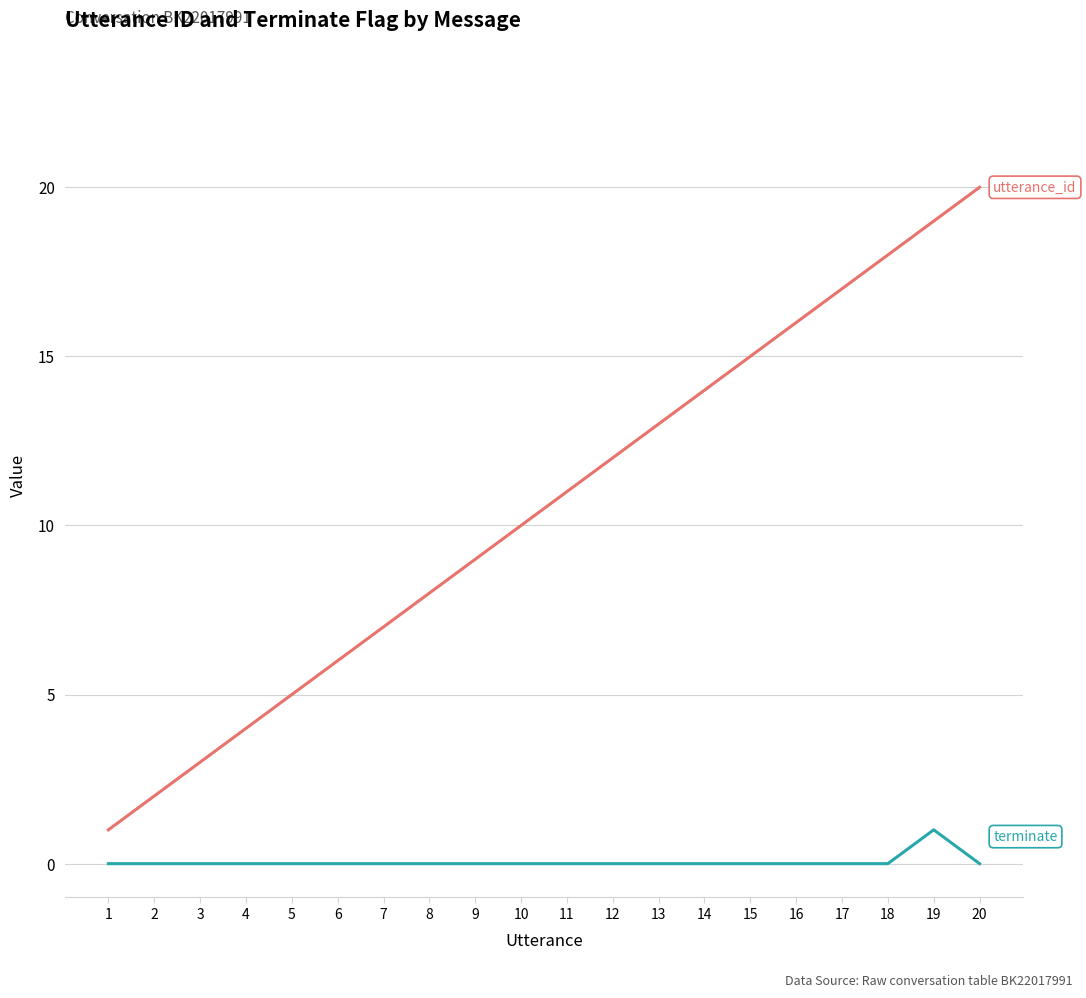

What is the maximum value shown in the chart?

20